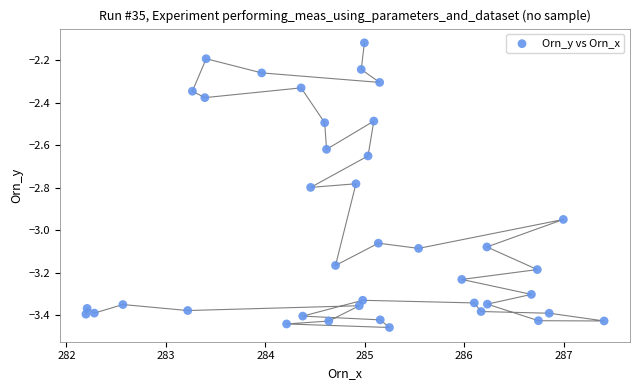

What is the range of Y values (max minus min)?

1.3